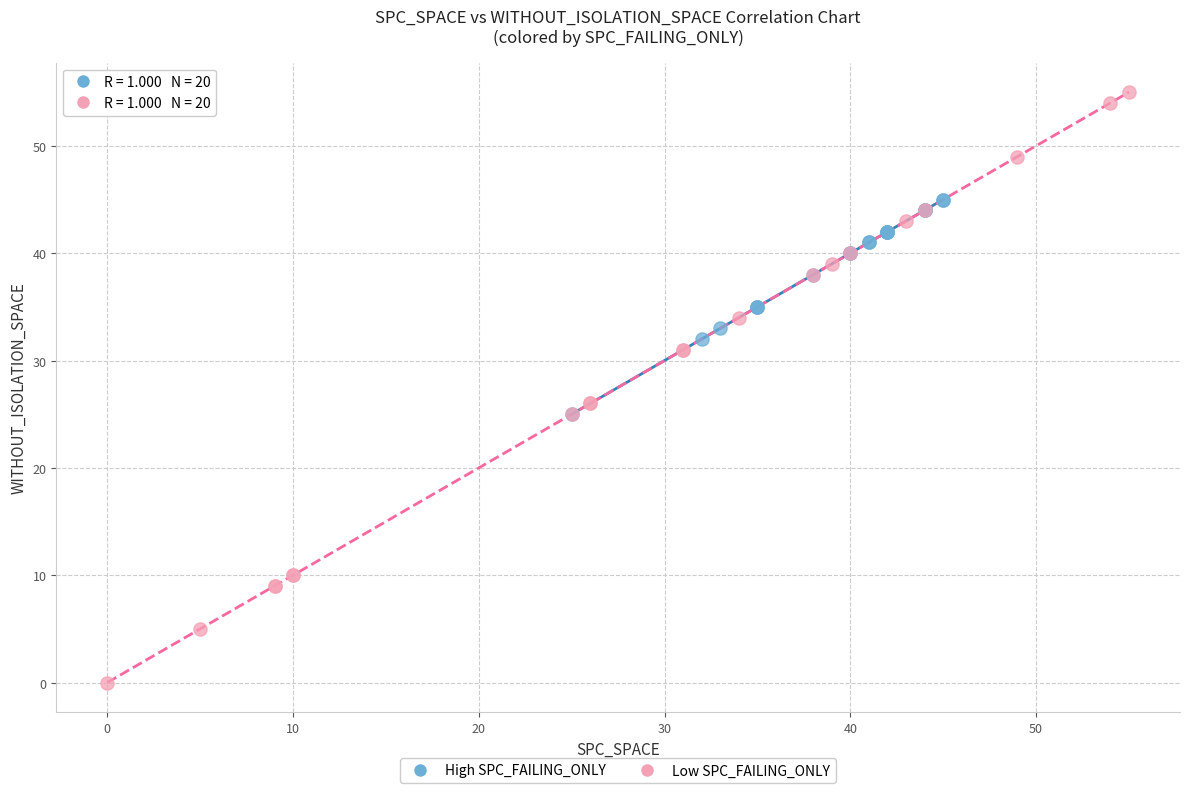

What are all the series names shown in the legend?

High SPC_FAILING_ONLY, Low SPC_FAILING_ONLY